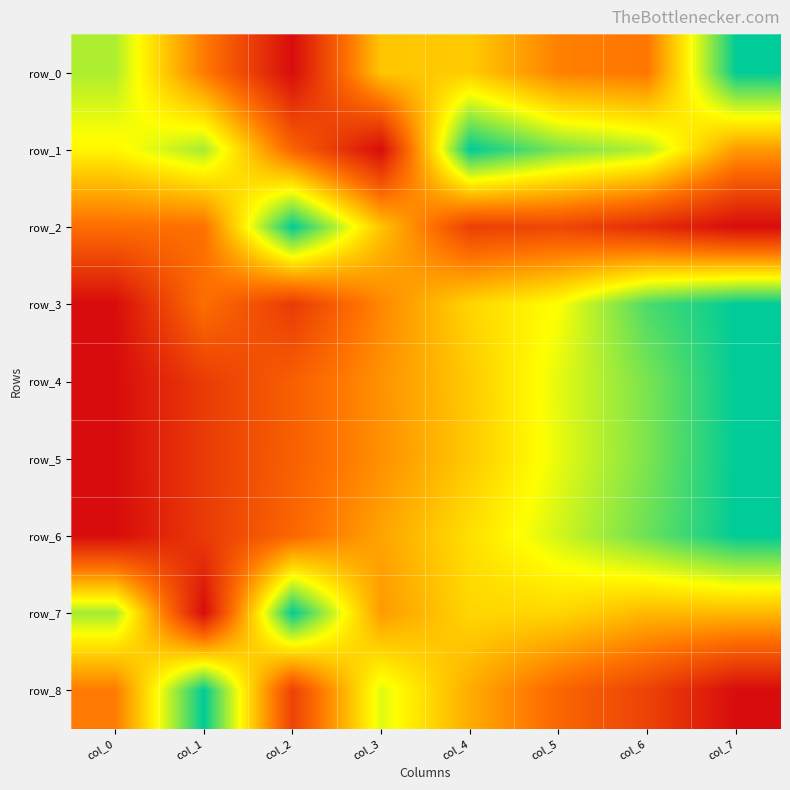

The value of row_0 at col_6 is 0.5. True or false?

False